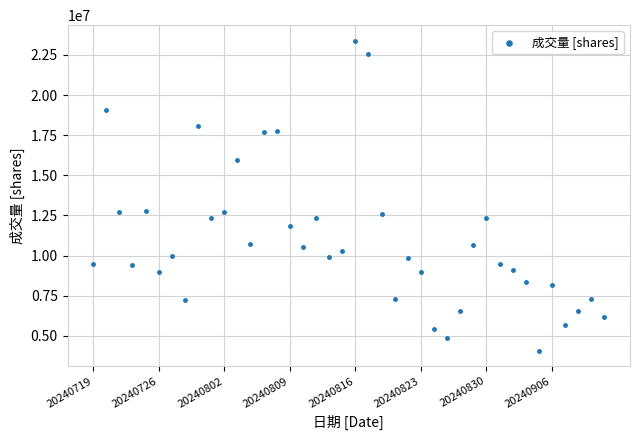

What is the range of Y values (max minus min)?

19302400